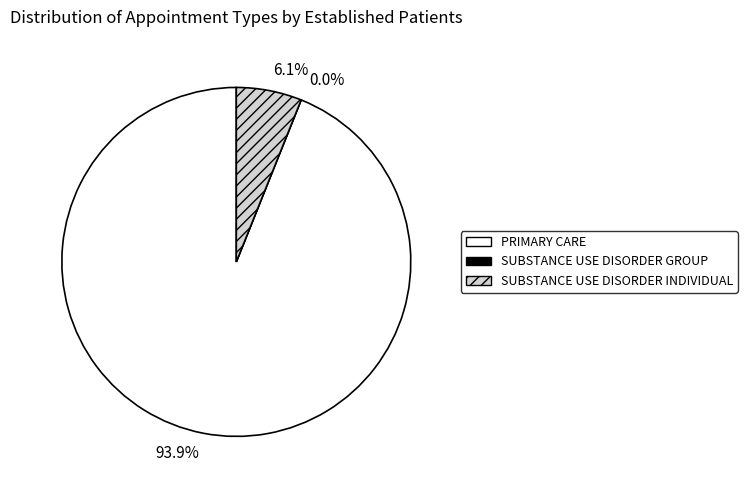

To the nearest percent, what percentage of the pie is SUBSTANCE USE DISORDER INDIVIDUAL?

6%